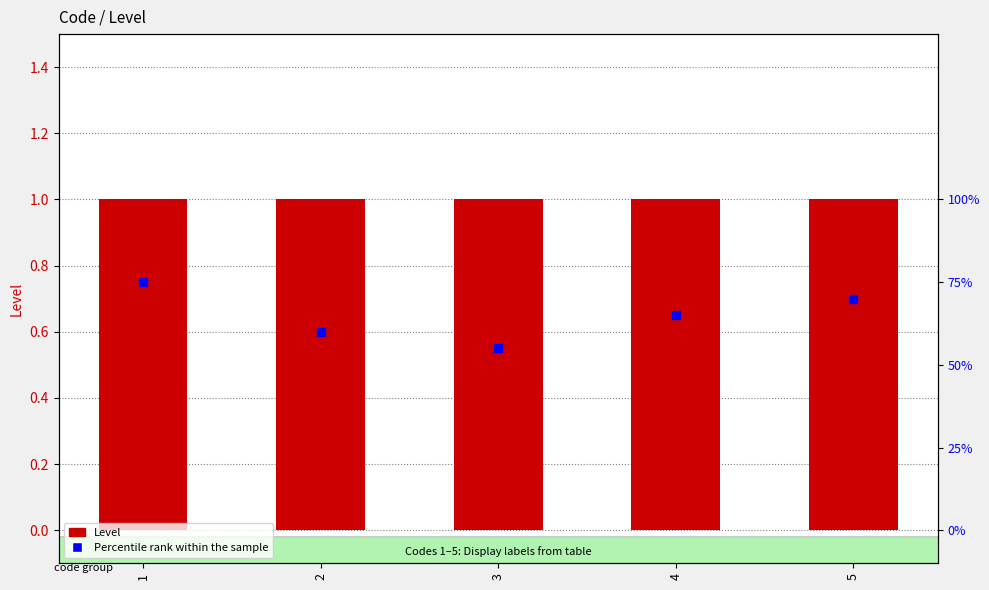

Which series has the largest total across all categories?

Level